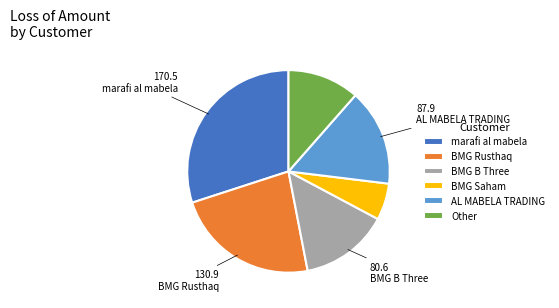

How many segments does this pie chart have?

6